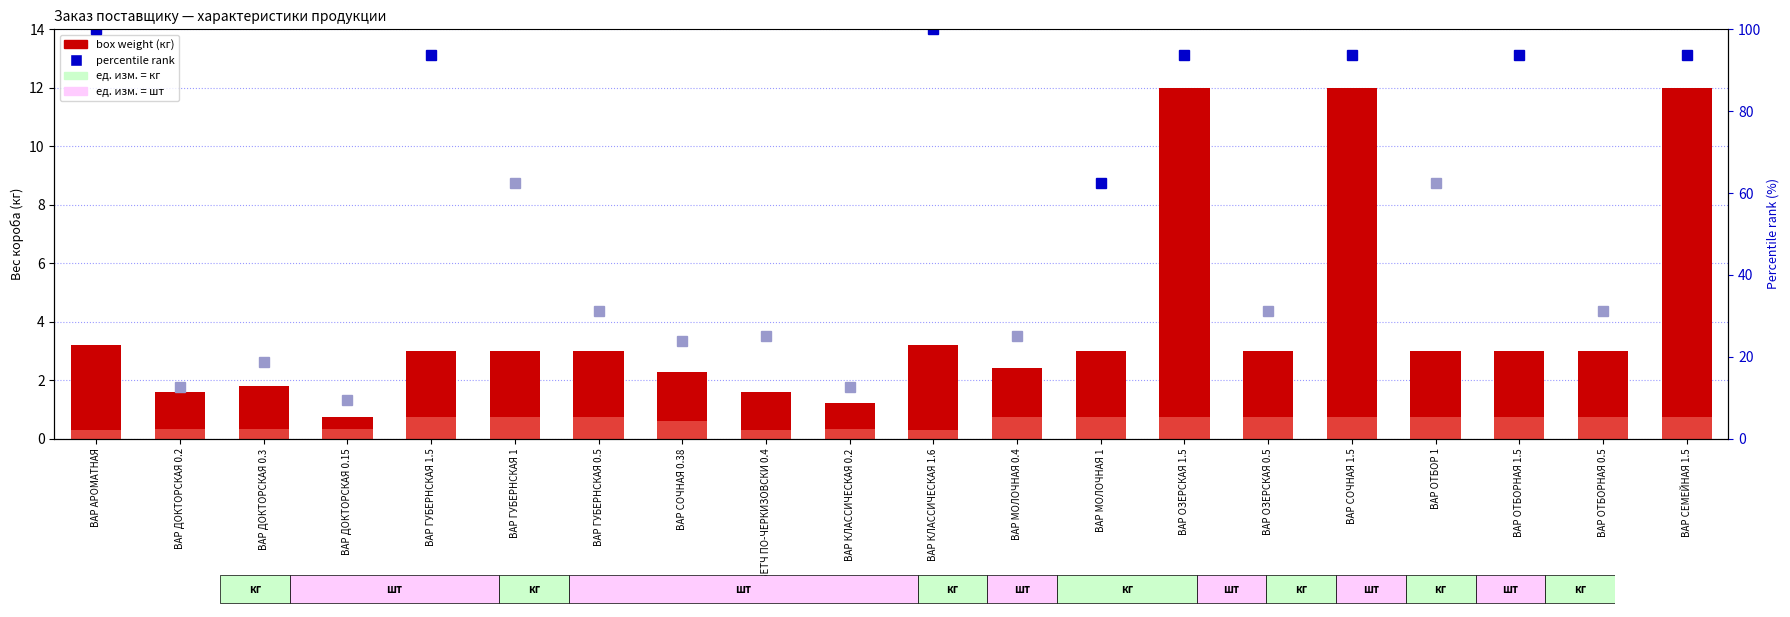

At which category is the sum across all series the highest?

ВАР ОЗЕРСКАЯ 1.5